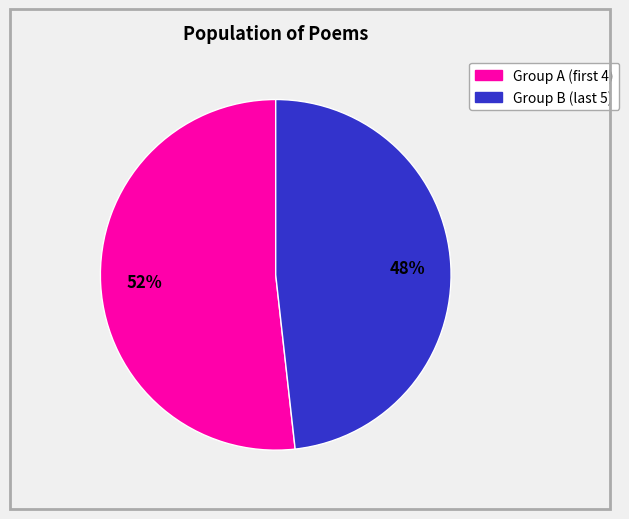

To the nearest percent, what is the difference between the largest and smallest slice percentages?

4%